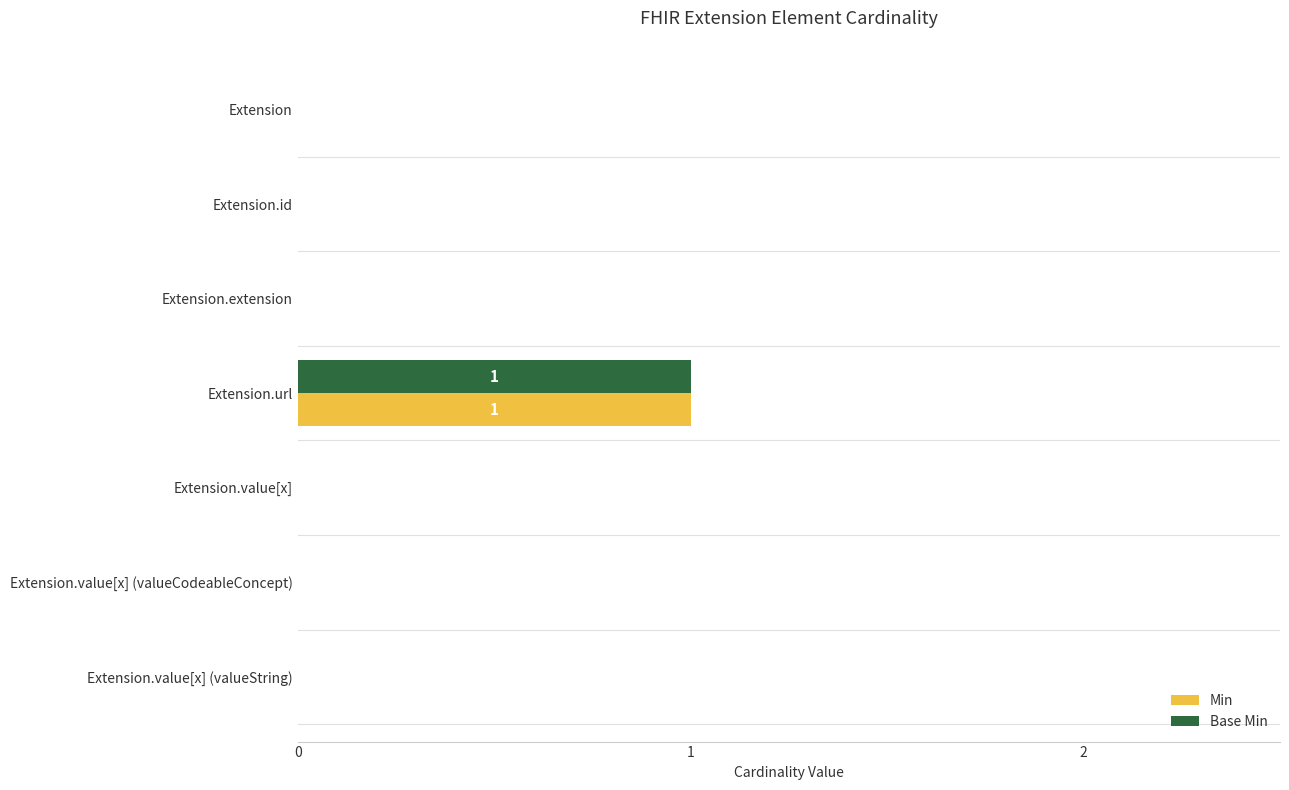

At which category is the sum across all series the highest?

Extension.url